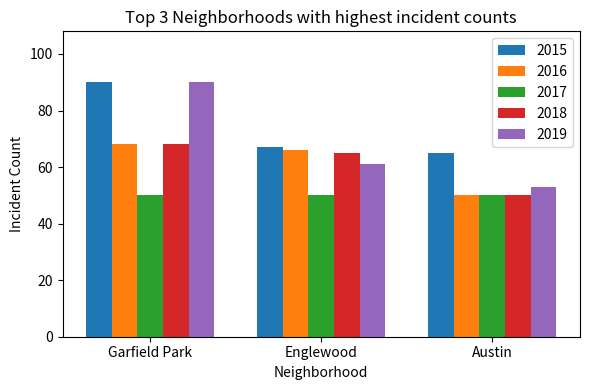

At how many categories does at least one series exceed 62?

3